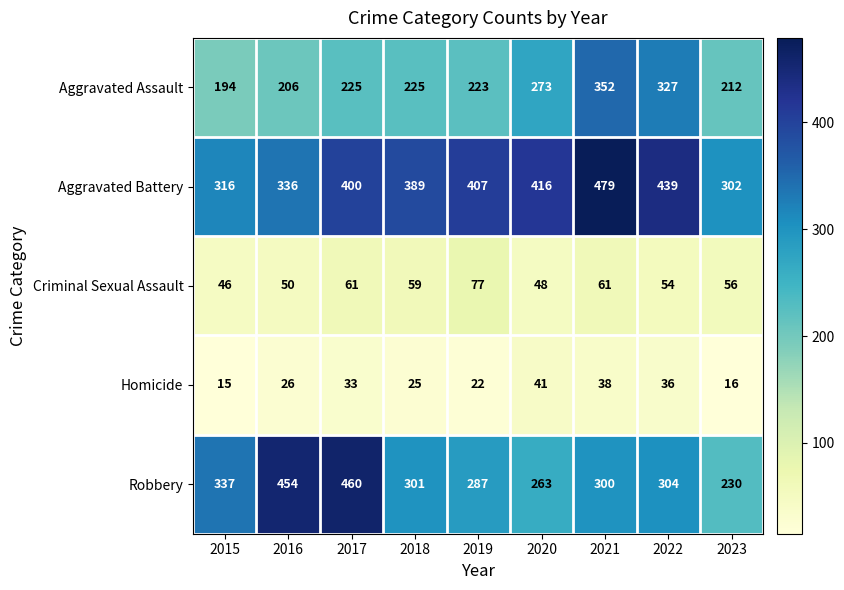

What is the maximum value shown in the chart?

479